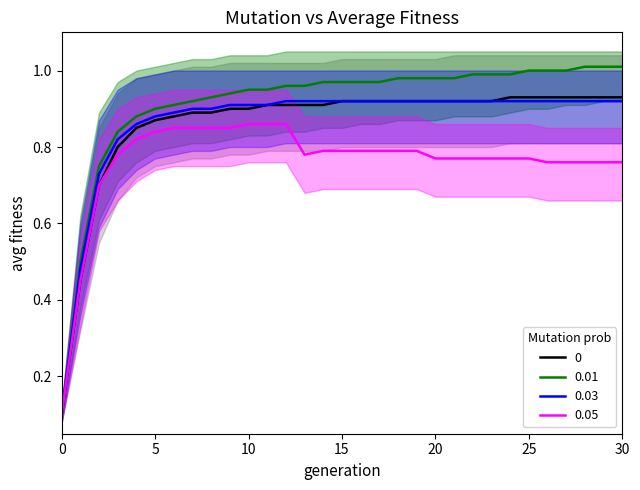

What is the difference between the second highest and minimum values in the 0 series?

0.8